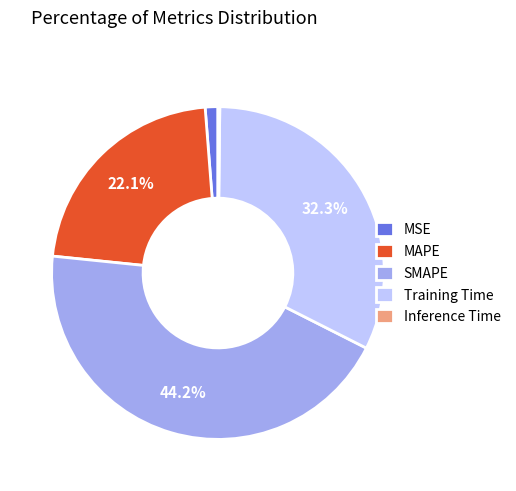

Between SMAPE and MAPE, which is larger?

SMAPE